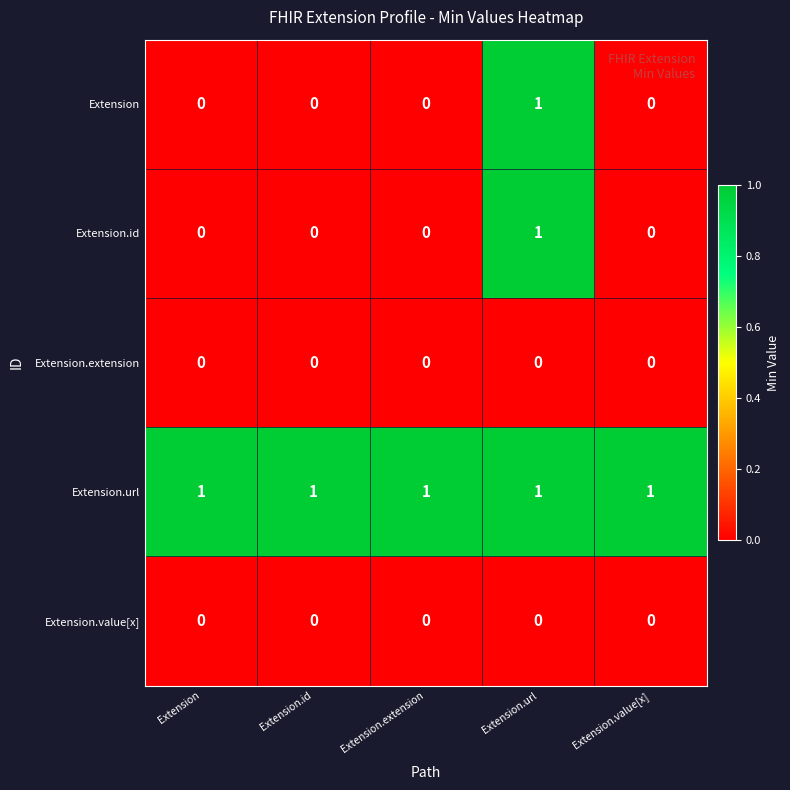

How many Extension.id values are between 0 and 1?

5